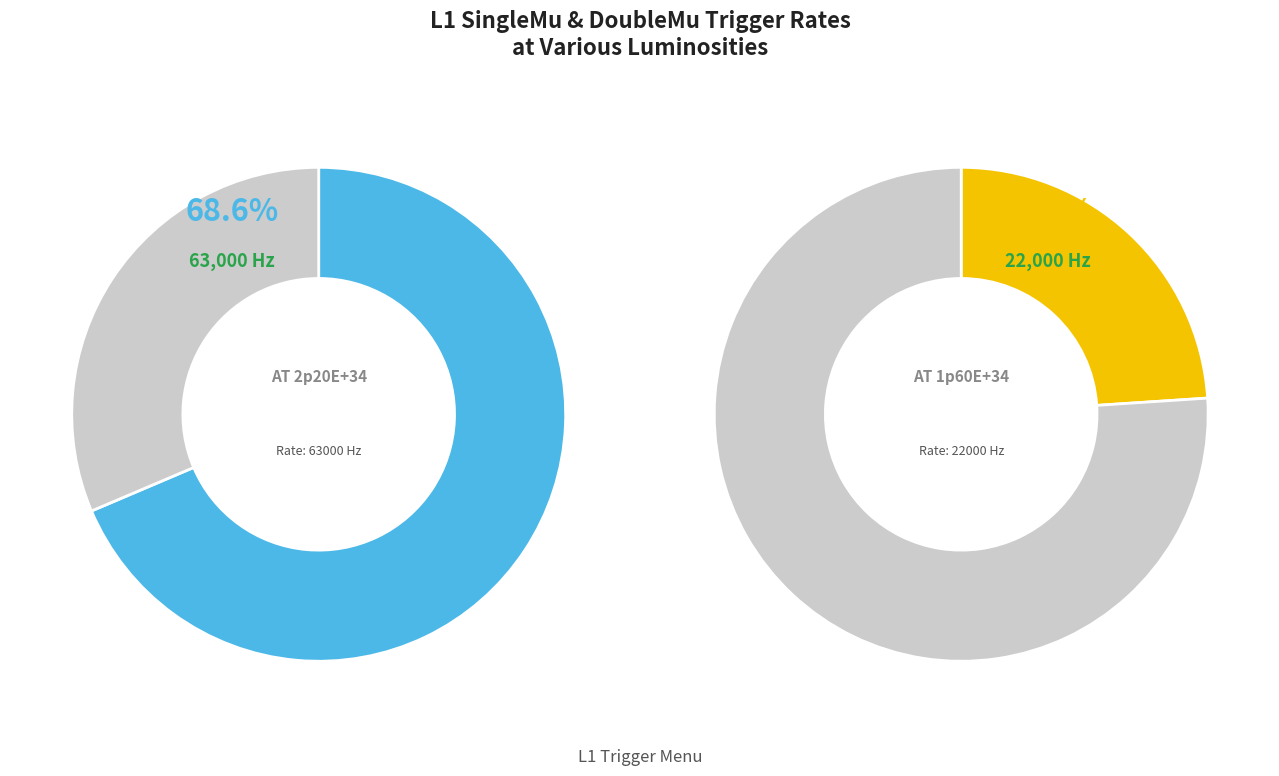

True or false: L1_DoubleMu0_SQ accounts for 15% of the total.

False